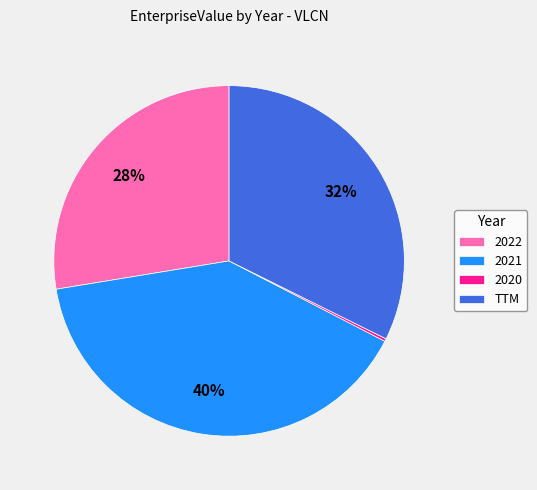

To the nearest percent, what is the combined percentage of 2021 and TTM?

72%